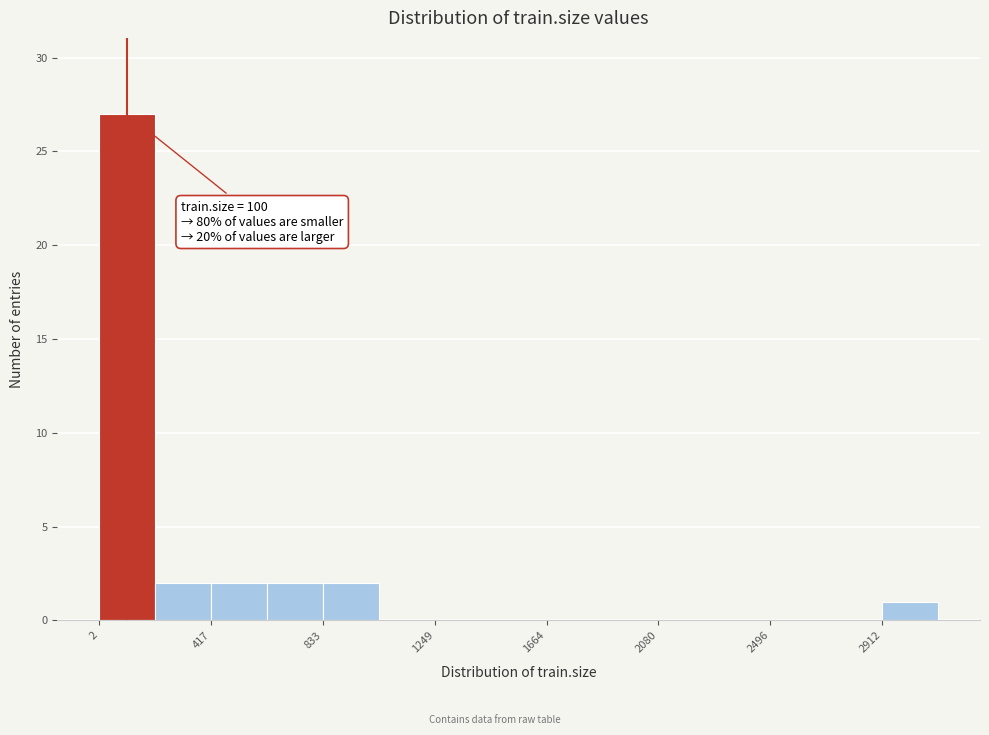

Which range on the x-axis has the tallest bar?

0 to 200